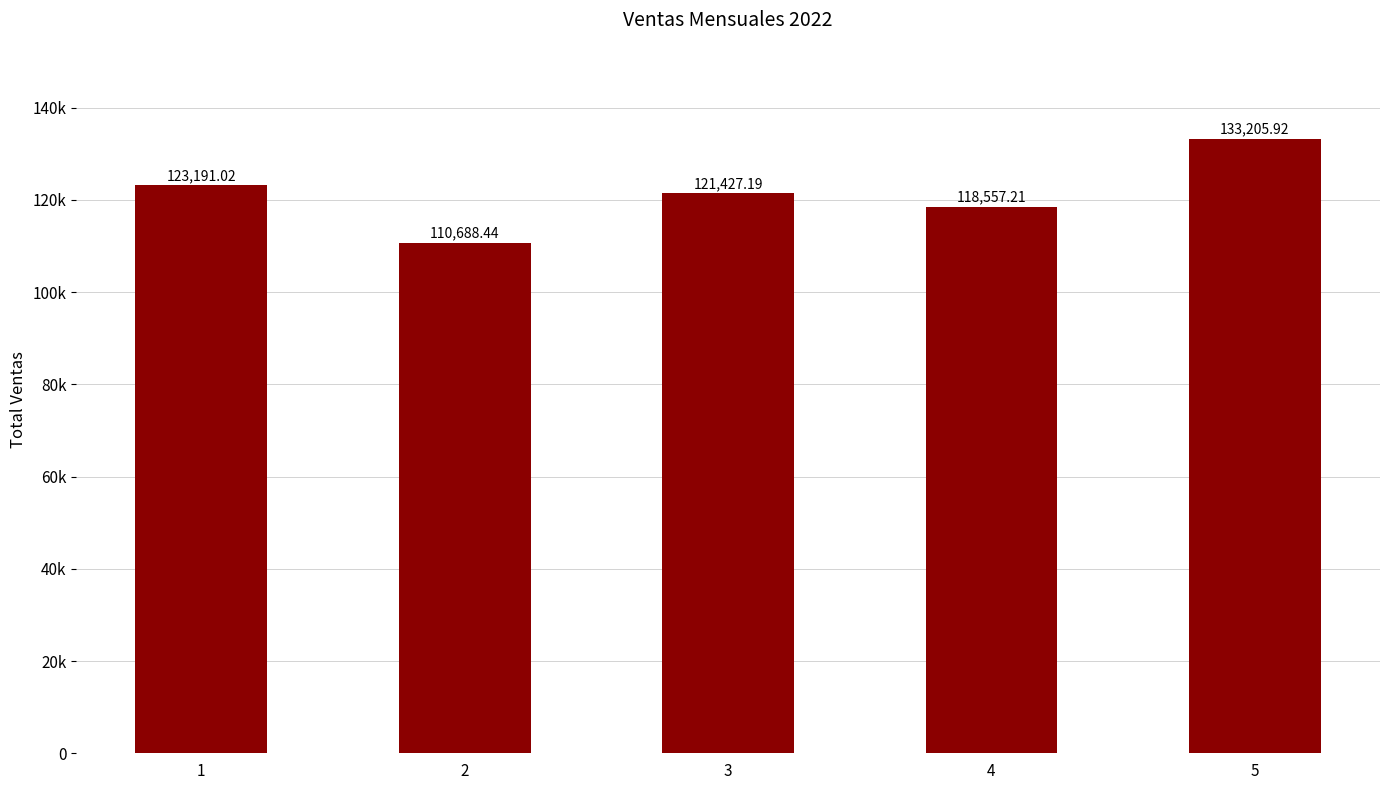

Does the chart contain any negative values?

No